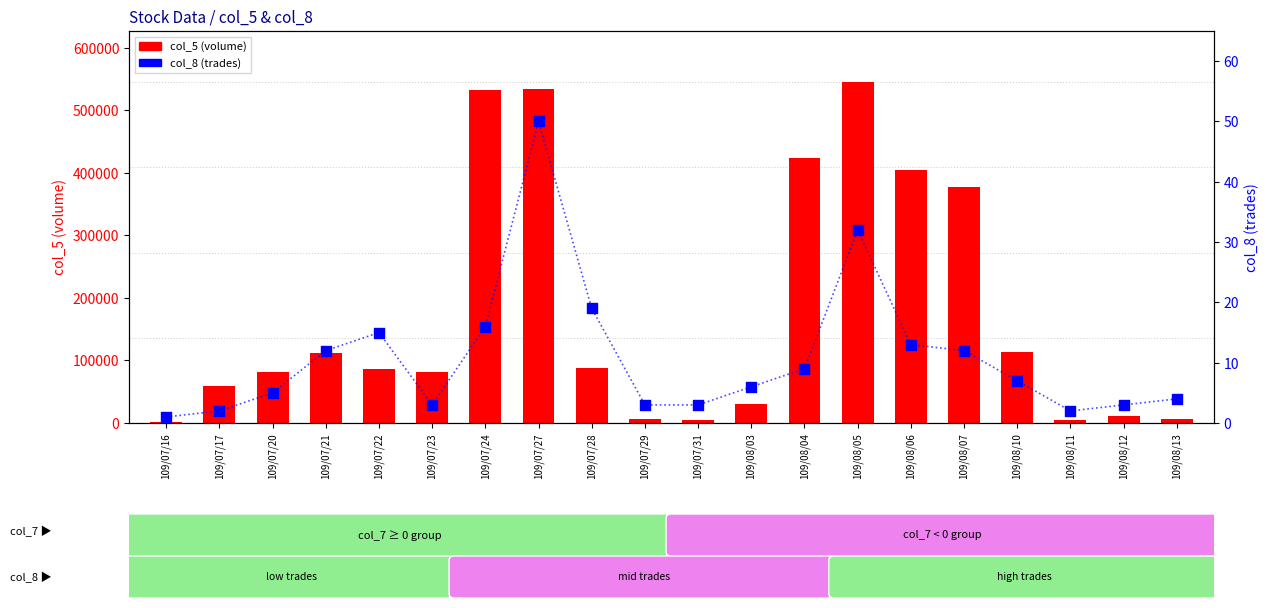

What is the total value across all series at 109/08/11?

4002